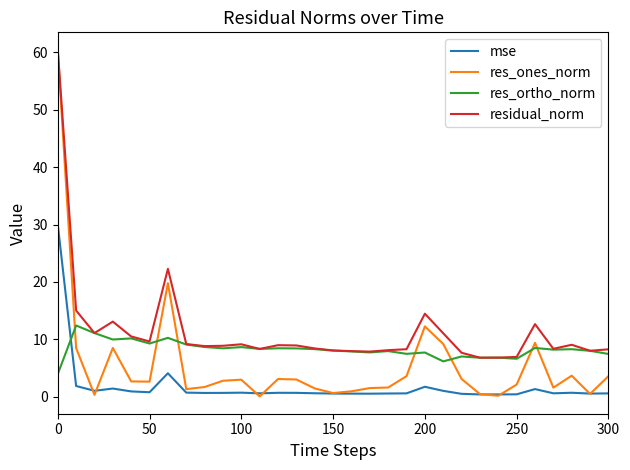

What is the highest value of the mse series?

30.0